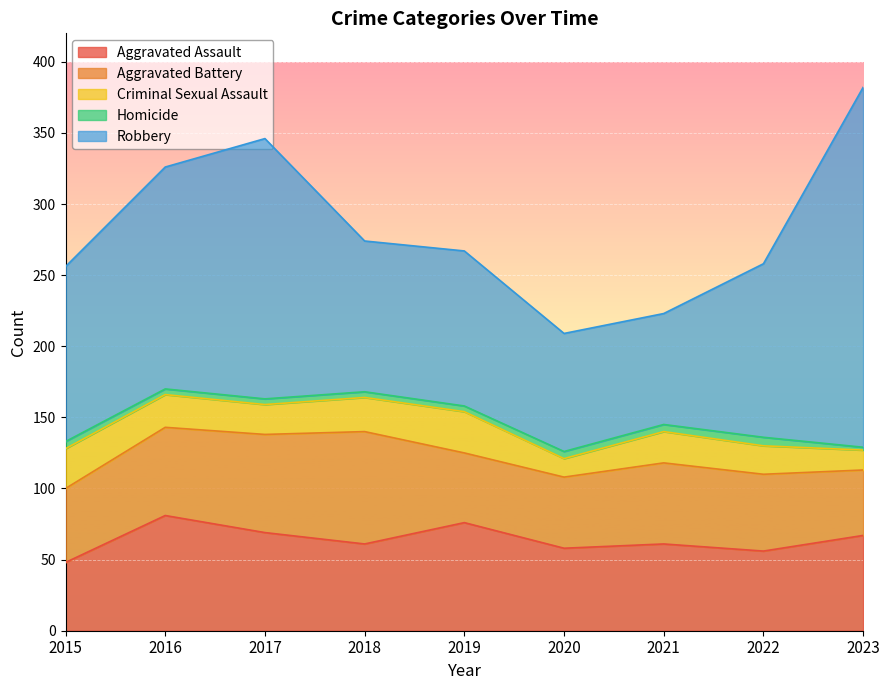

What is the sum of all Homicide values?

39